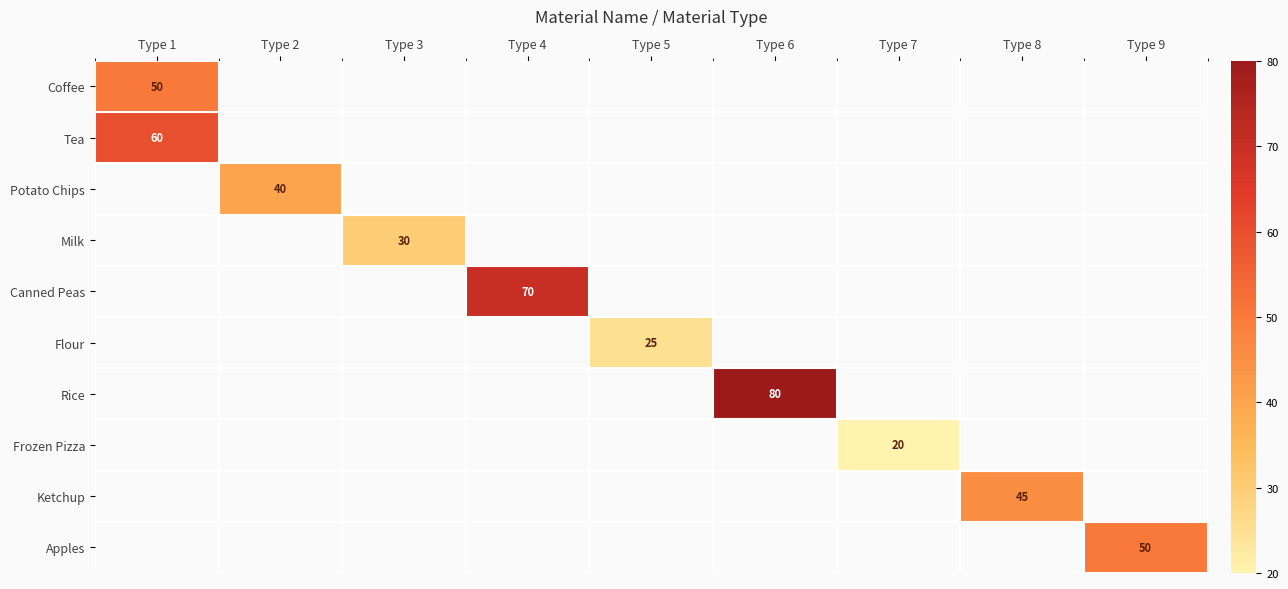

What is the smallest value displayed?

20.0